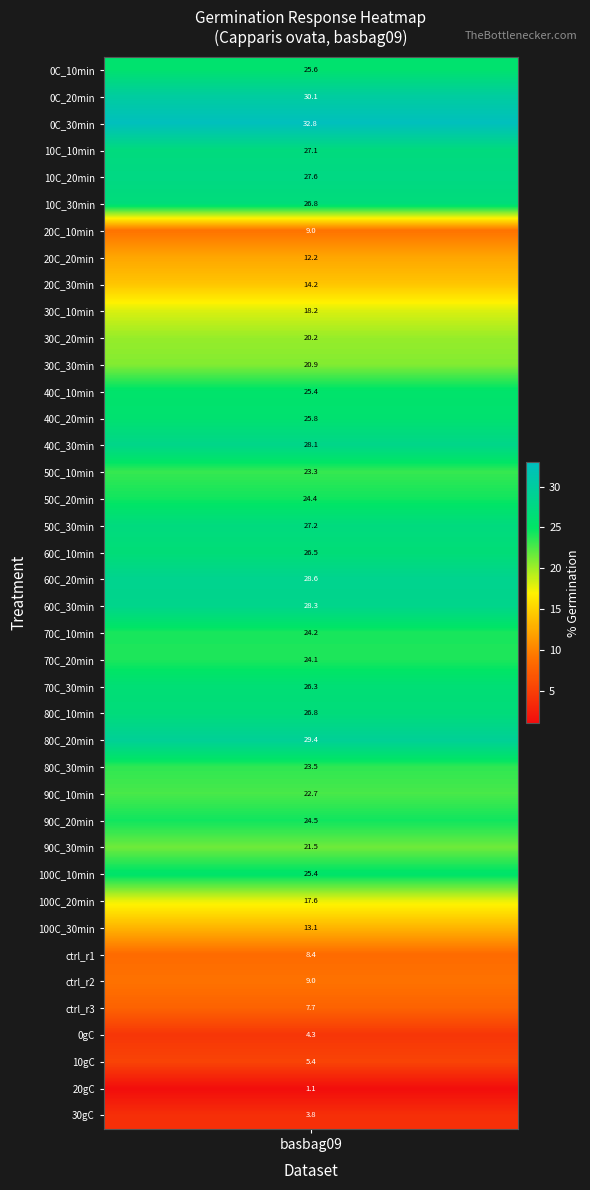

What is the smallest value displayed?

1.1